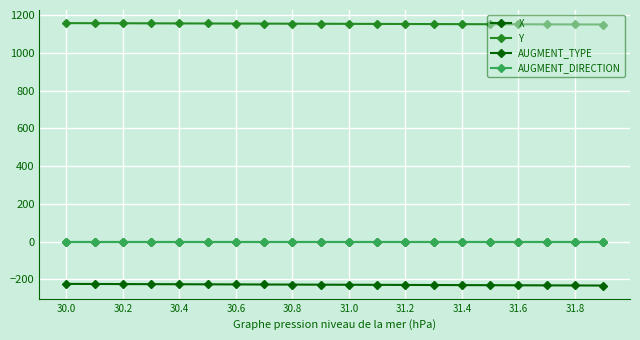

Does the chart have visible grid lines?

Yes